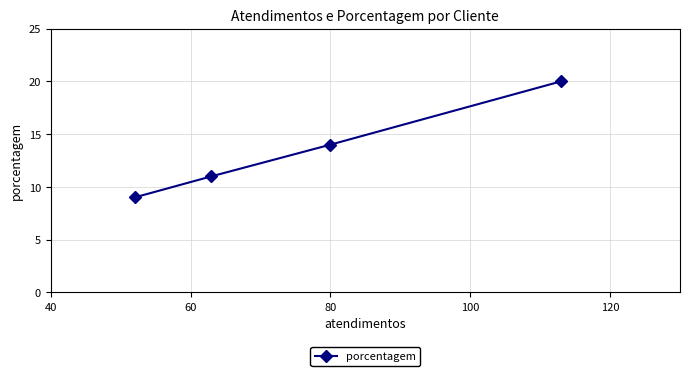

What is the maximum value shown in the chart?

20